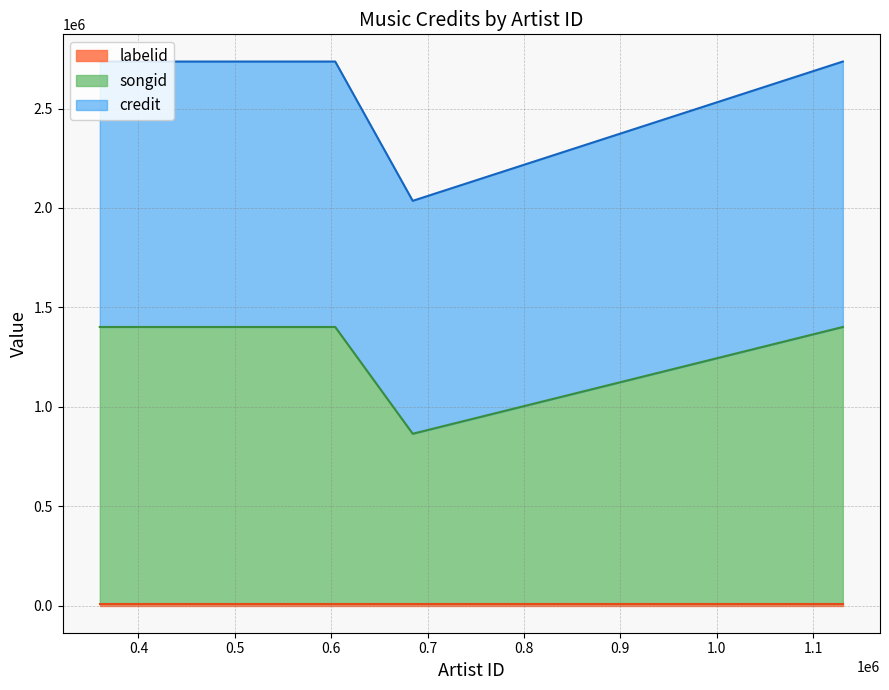

True or false: labelid and songid cross at least once.

False